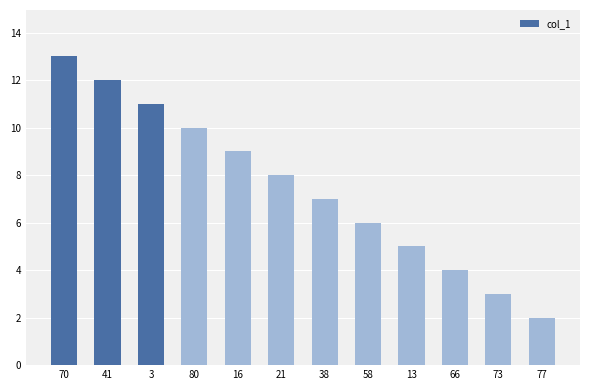

Which label corresponds to the largest value in the chart?

70